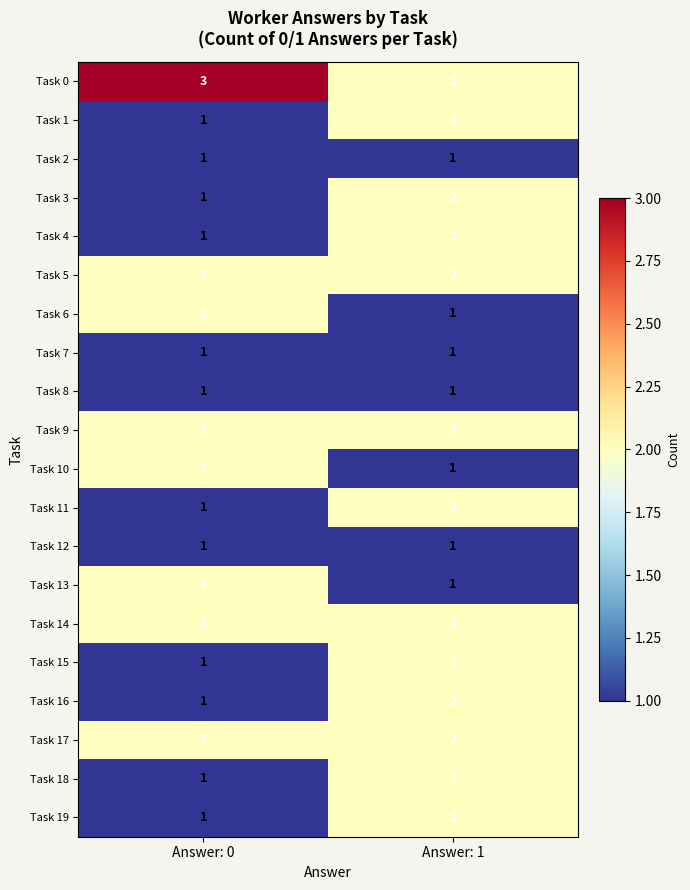

Where is Task 18 nearest to the value 1?

Answer: 0